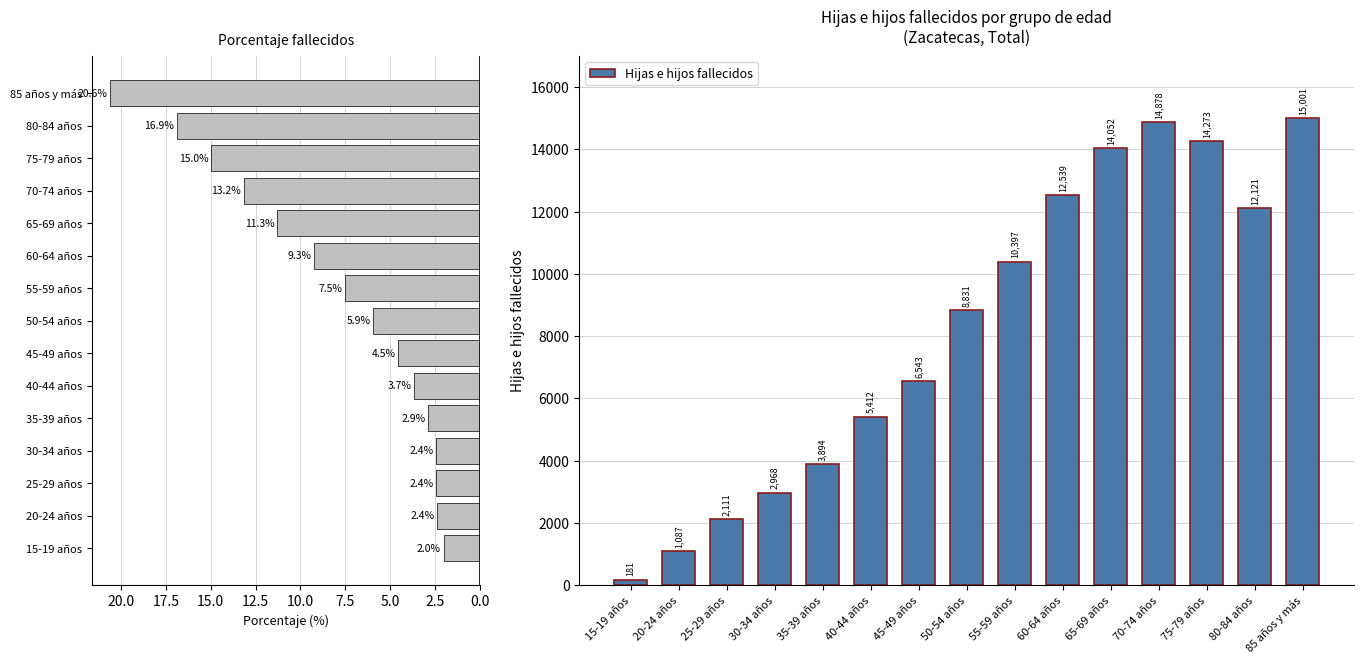

The value of Hijas e hijos fallecidos at 25-29 años is 3328.9. True or false?

False